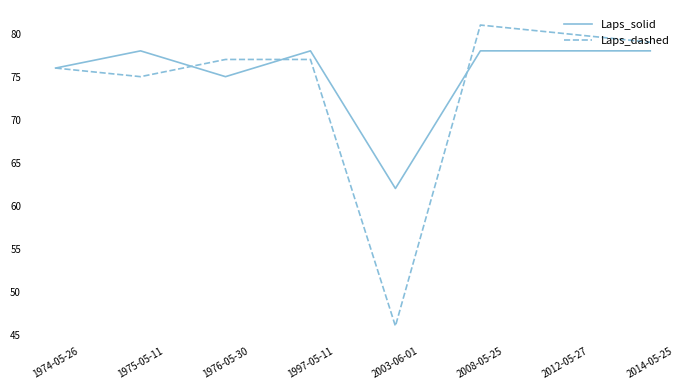

Where is Laps_solid nearest to the value 70?

1976-05-30